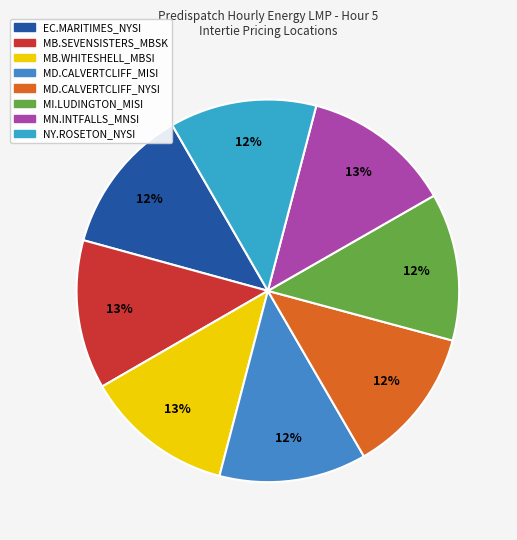

How much of the chart is everything except NY.ROSETON_NYSI?

87.6%